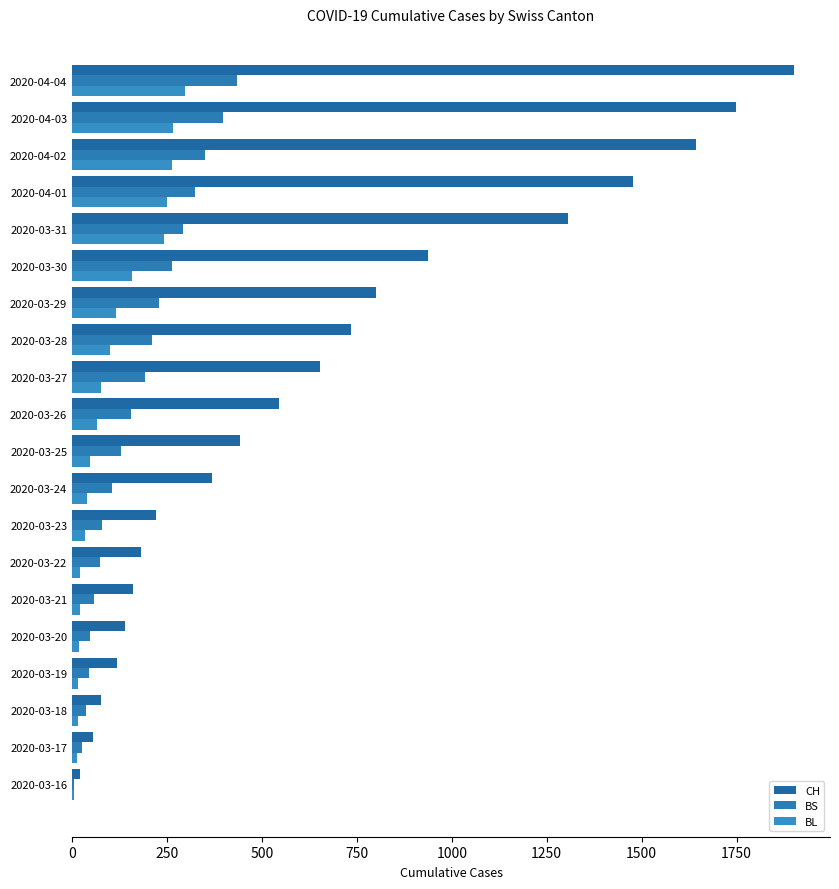

How many categories are shown in the chart?

20